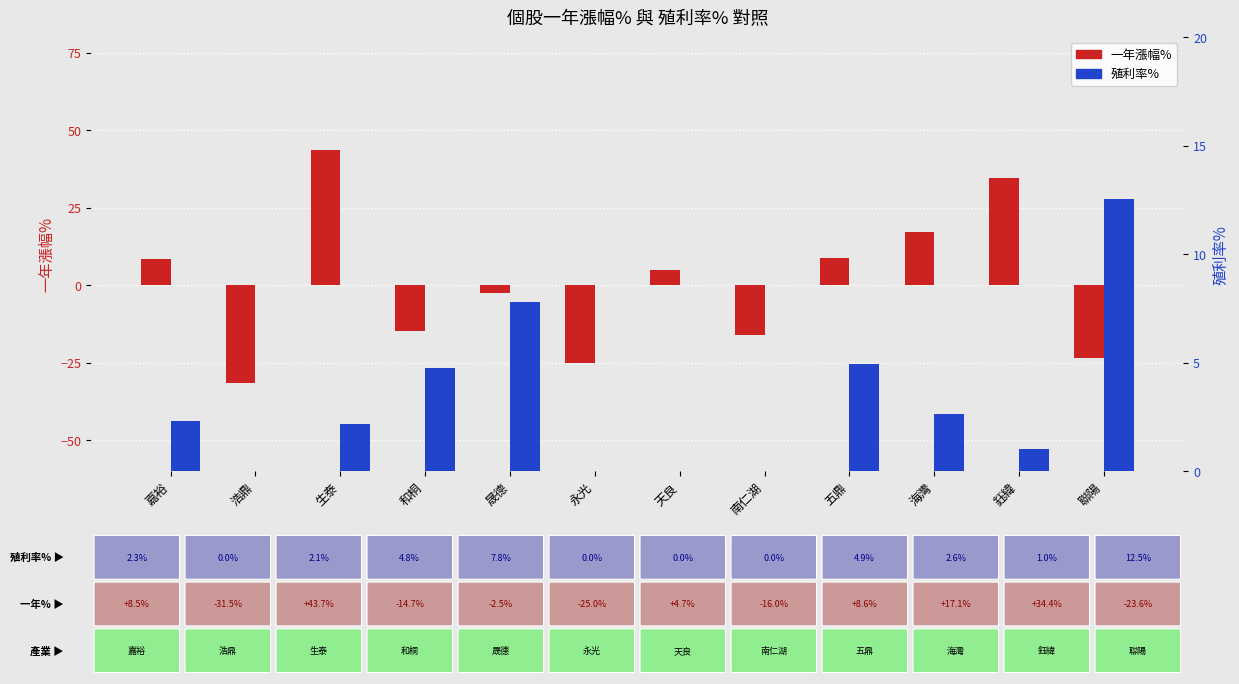

The value of 殖利率% at 生泰 is 0.6. True or false?

False